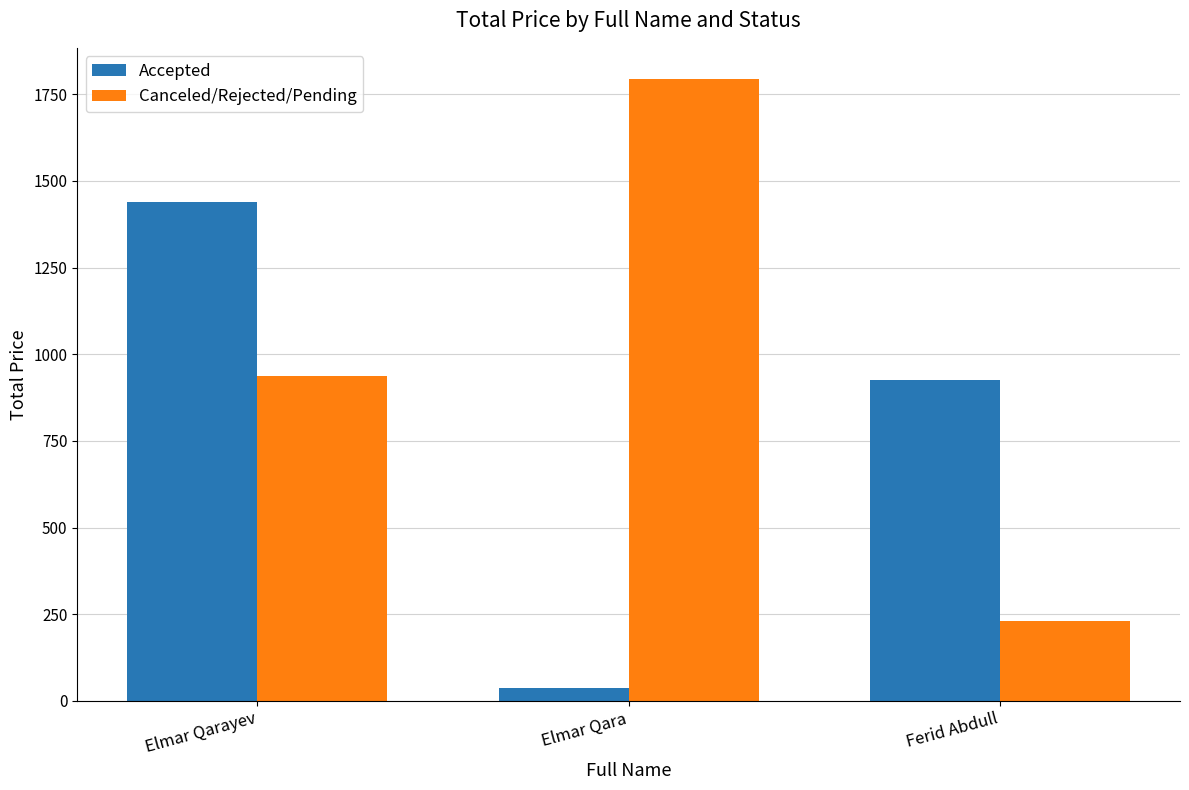

What is the average value of the Accepted series?

801